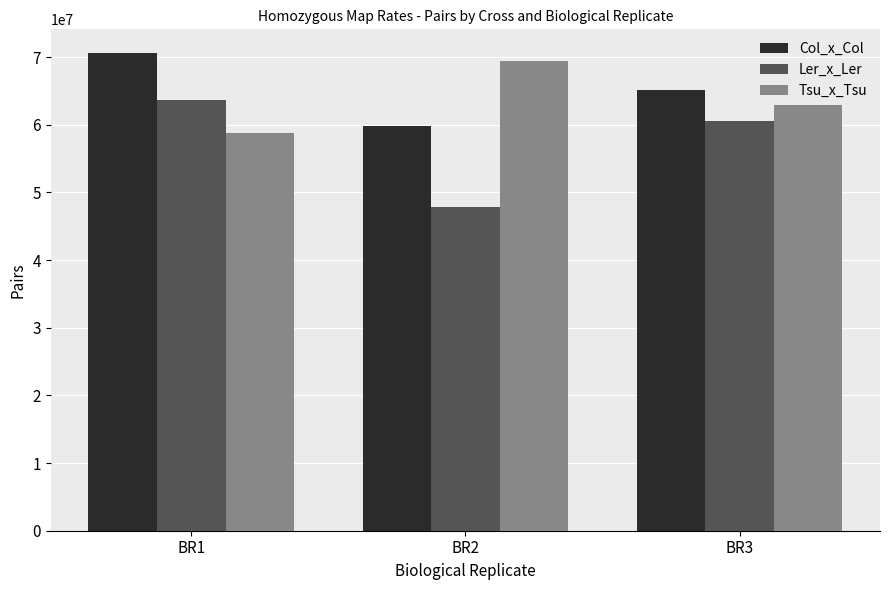

Read the Col_x_Col value at BR1.

70586210